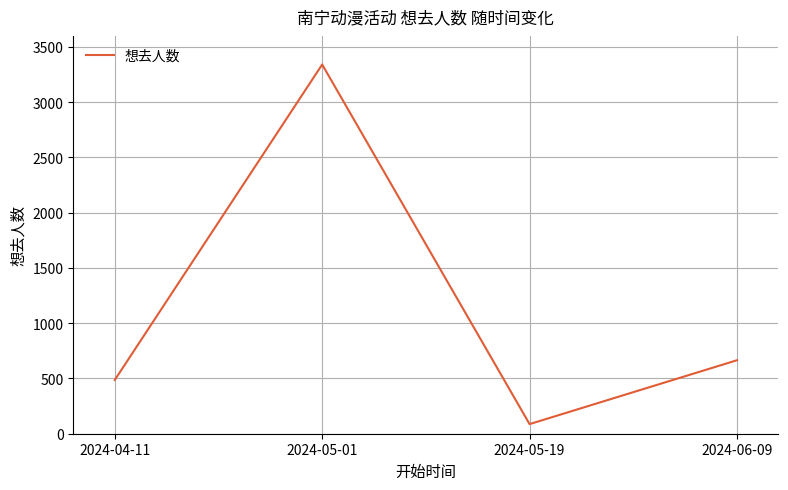

How many values are below 665?

2